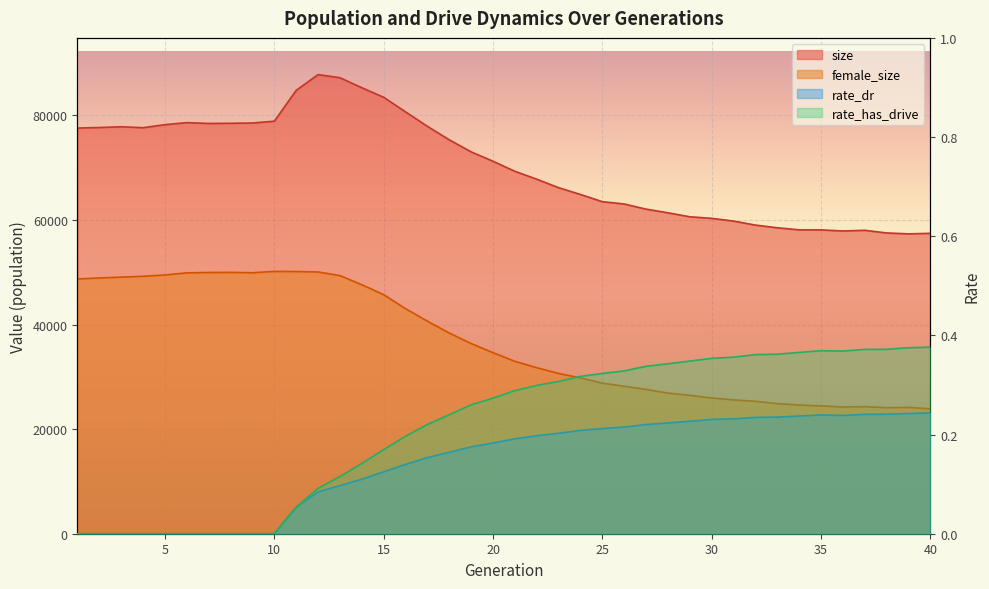

What is the total value across all series at 6?

128509.0